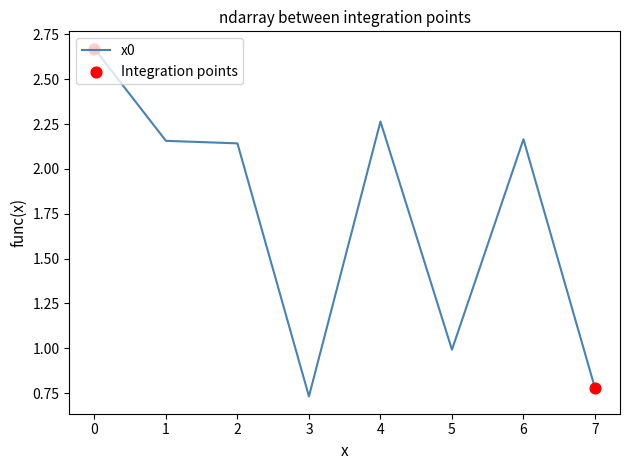

What is the change in value from 1 to 4?

+0.1